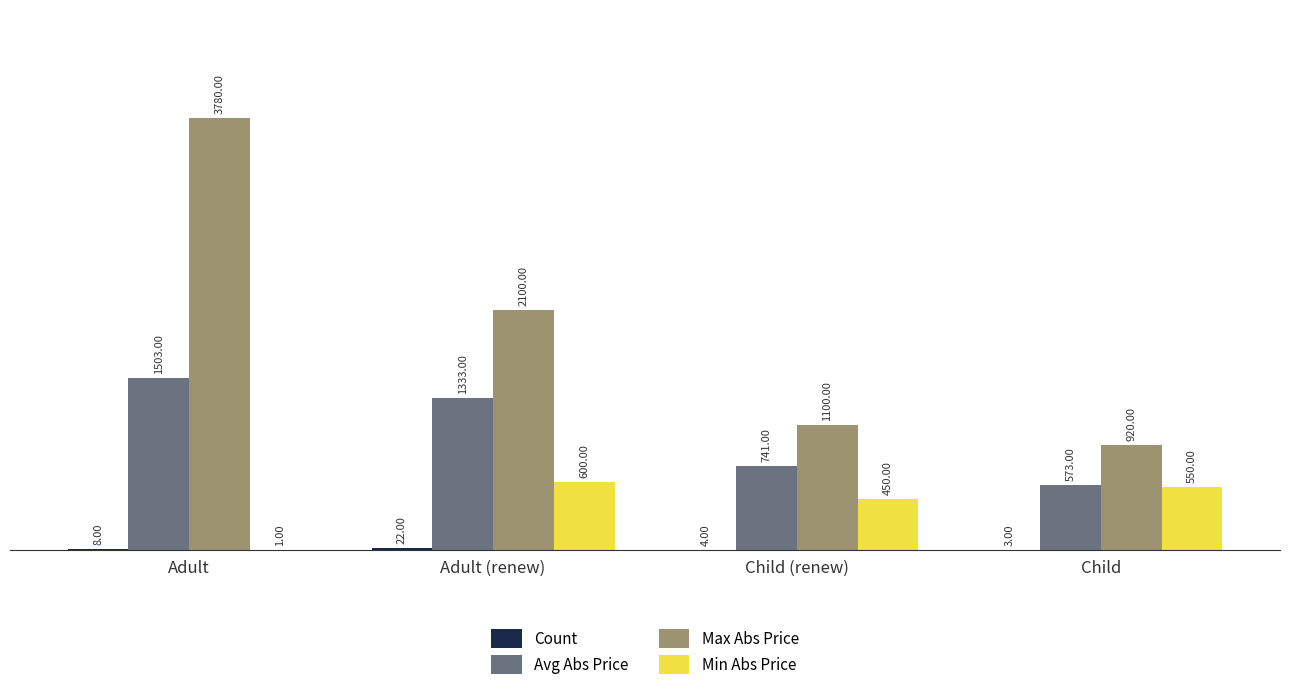

Where is Min Abs Price nearest to the value 300?

Child (renew)